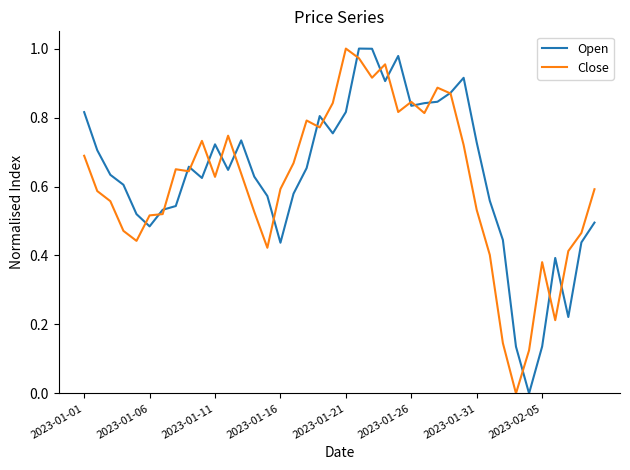

Reading right to left, transcribe all the data shown in this chart.

Open: 0.5	0.4	0.2	0.4	0.1	0.0	0.1	0.4	0.6	0.7	0.9	0.9	0.8	0.8	0.8	1.0	0.9	1.0	1.0	0.8	0.8	0.8	0.7	0.6	0.4	0.6	0.6	0.7	0.6	0.7	0.6	0.7	0.5	0.5	0.5	0.5	0.6	0.6	0.7	0.8
Close: 0.6	0.5	0.4	0.2	0.4	0.1	0.0	0.1	0.4	0.5	0.7	0.9	0.9	0.8	0.8	0.8	1.0	0.9	1.0	1.0	0.8	0.8	0.8	0.7	0.6	0.4	0.5	0.6	0.7	0.6	0.7	0.6	0.7	0.5	0.5	0.4	0.5	0.6	0.6	0.7